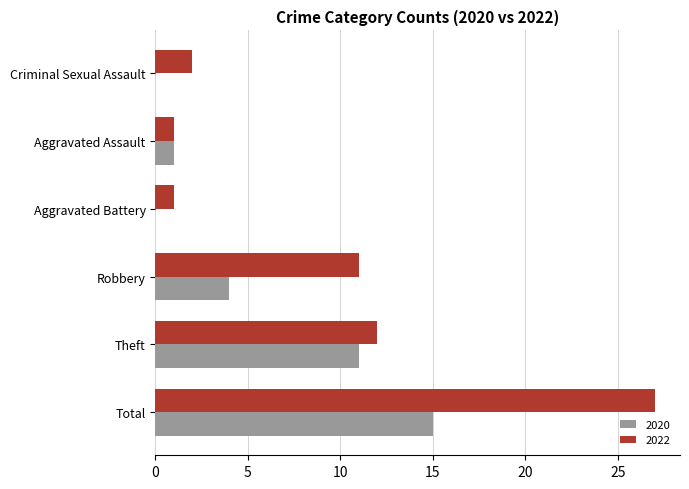

What is the sum of all 2020 values?

31